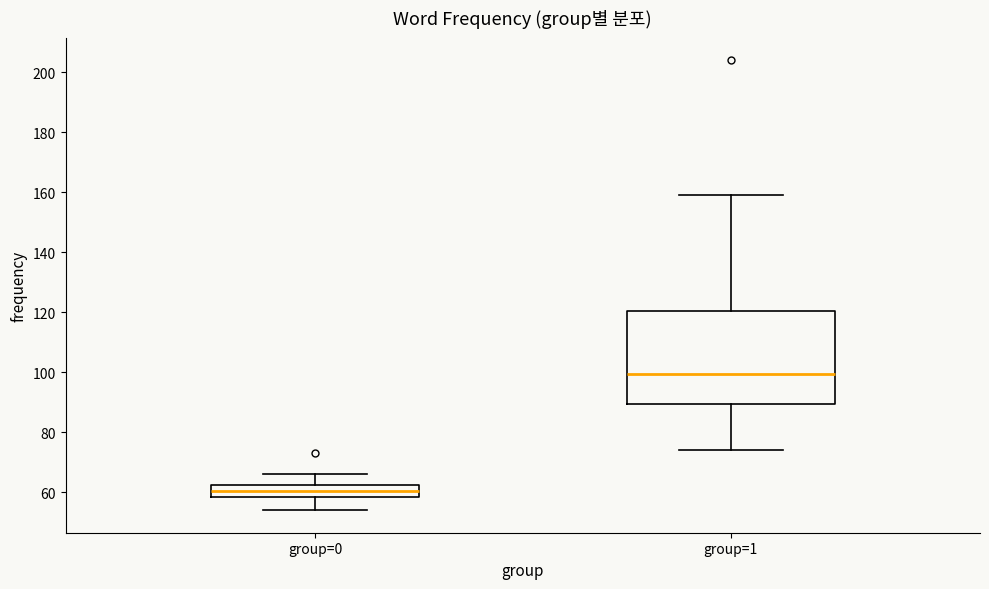

Where is the lower edge of the box for group=1 on the y-axis? The values are not printed on the chart, so give them approximately, as read against the axis.

90